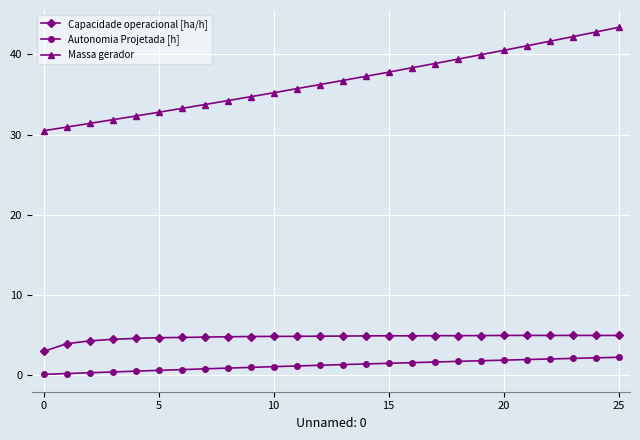

Which series has the largest range (max minus min)?

Massa gerador